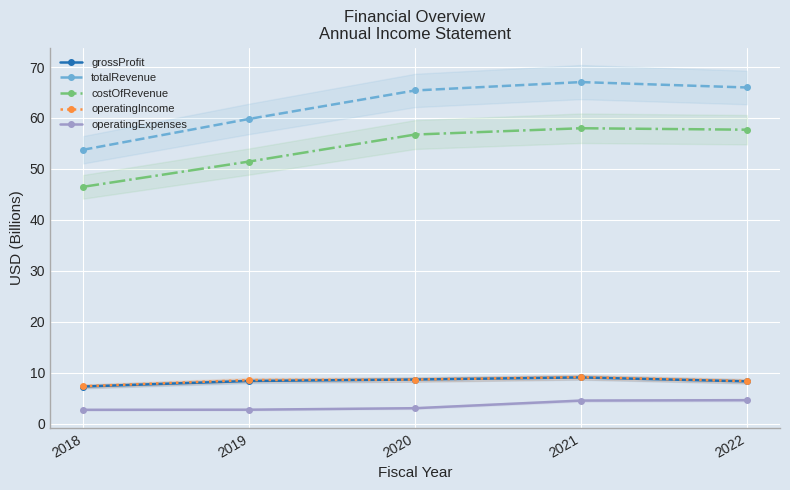

What is the difference between the maximum and second lowest values in the grossProfit series?

0.8